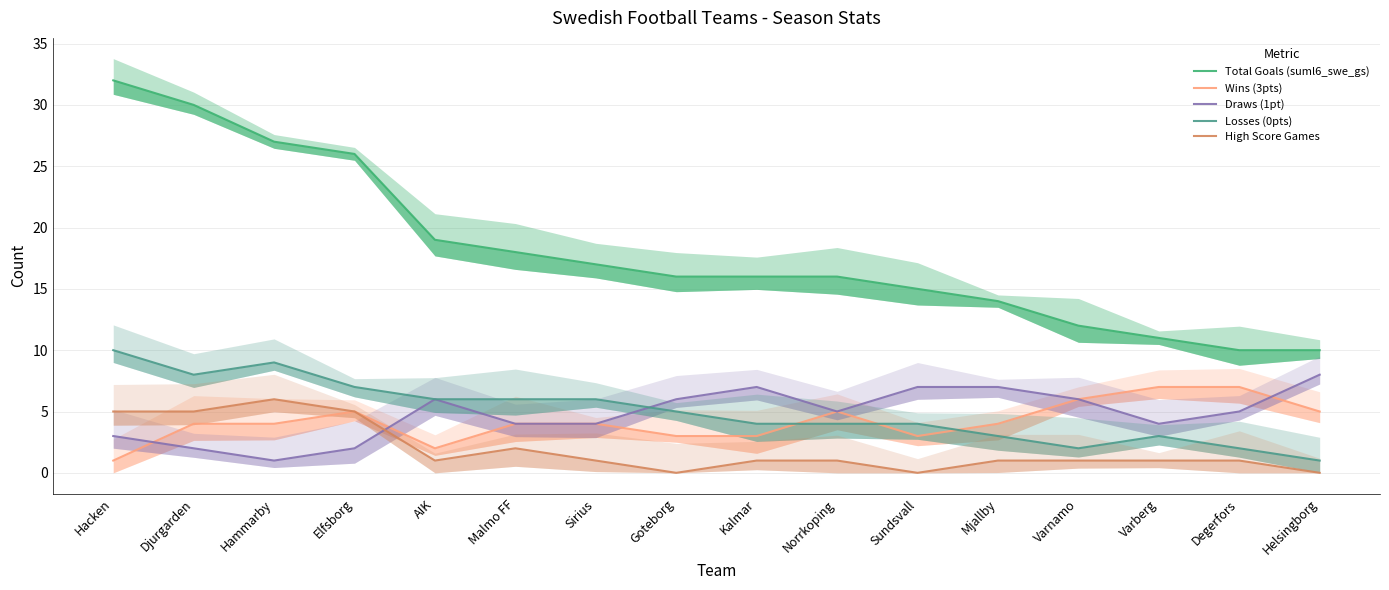

How many lines are shown in the chart?

5